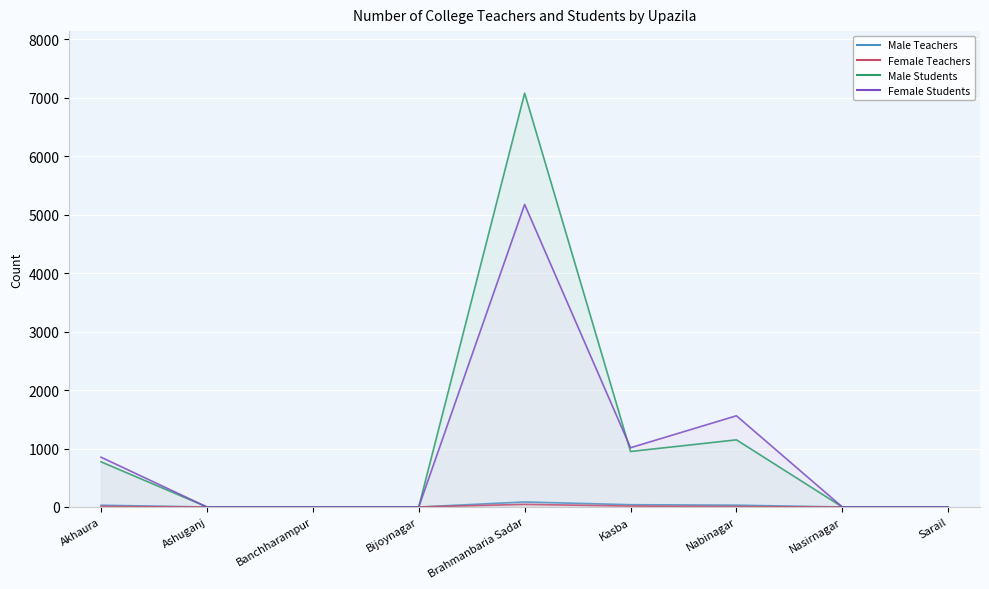

Between Bijoynagar and Banchharampur, which is larger?

Bijoynagar